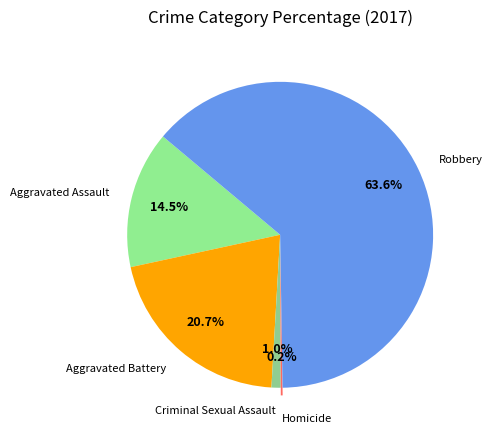

What is the largest slice in the pie chart?

Robbery